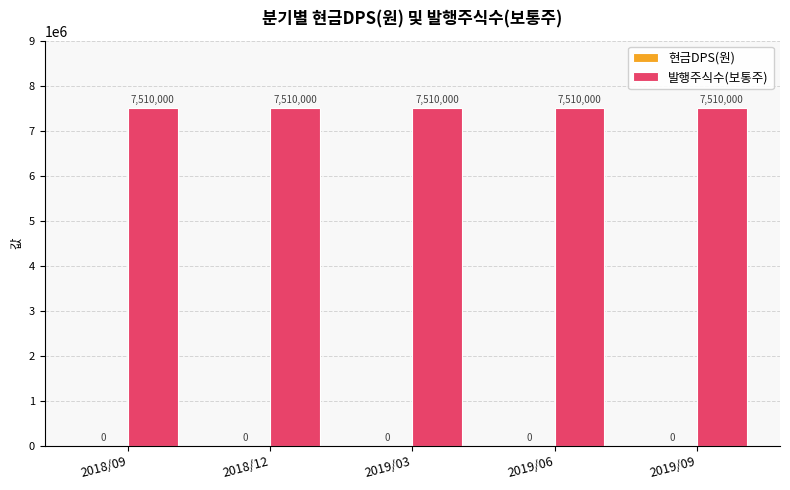

Which has a higher value, 2019/09 or 2019/03?

2019/09